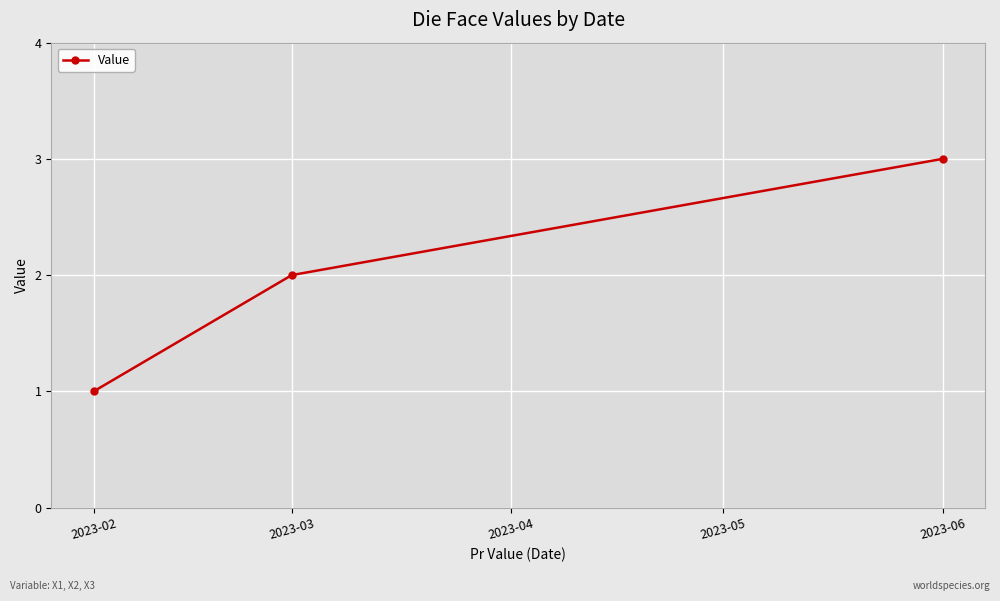

How many lines are shown in the chart?

1